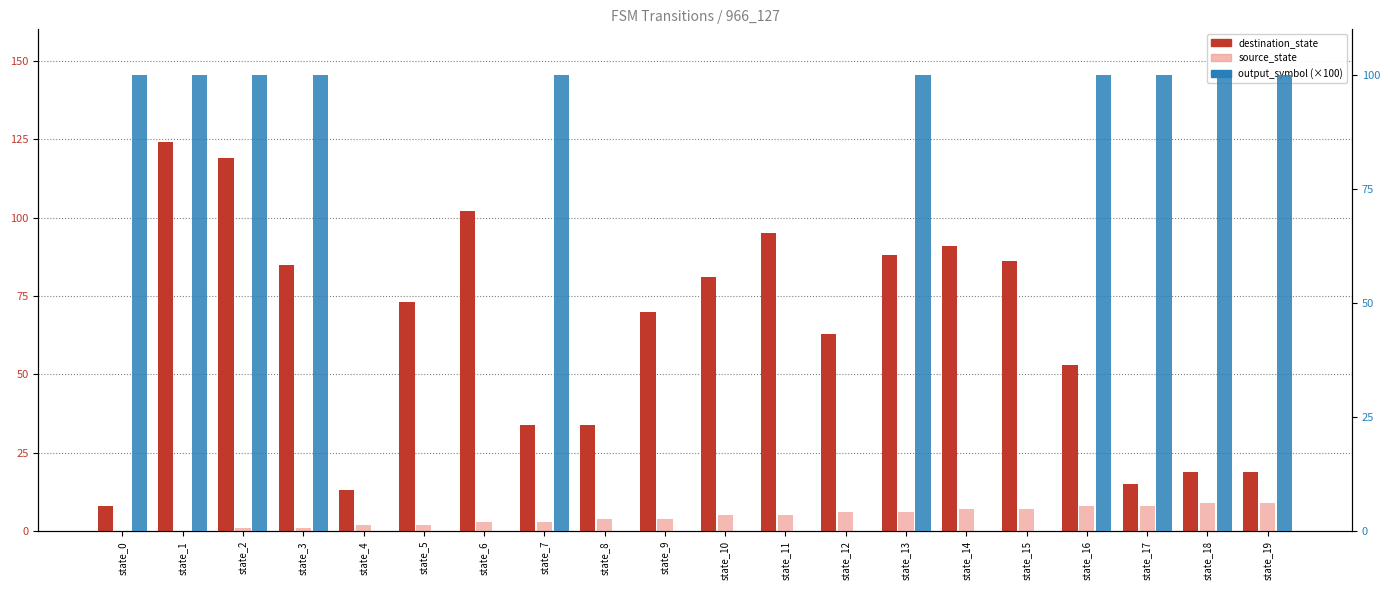

How many values in the destination_state series are below 73?

10